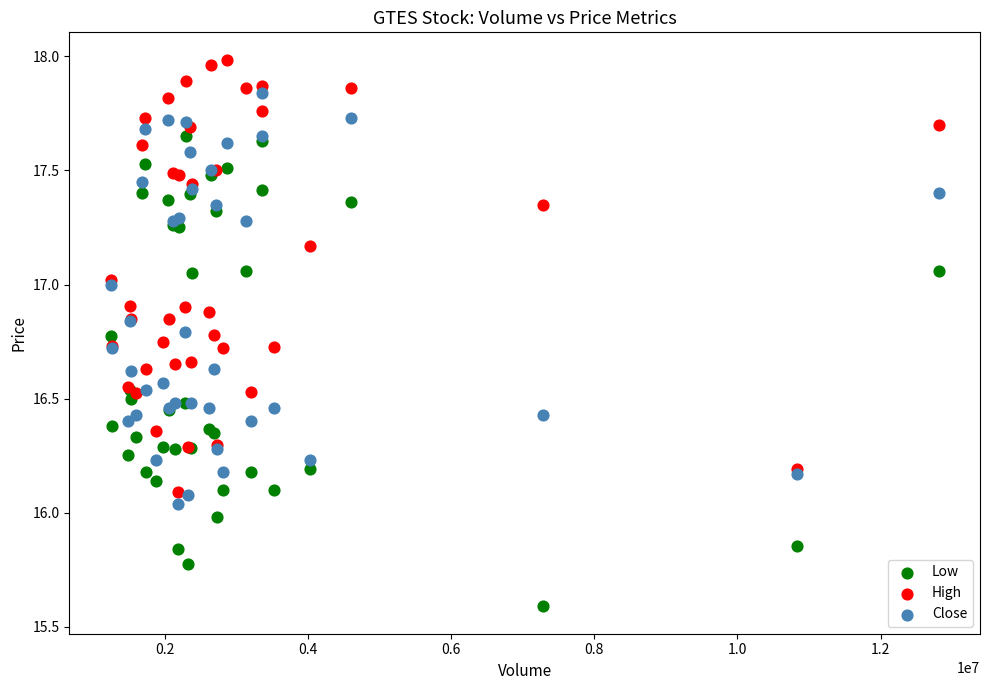

Which series contains the lowest Y value?

Low